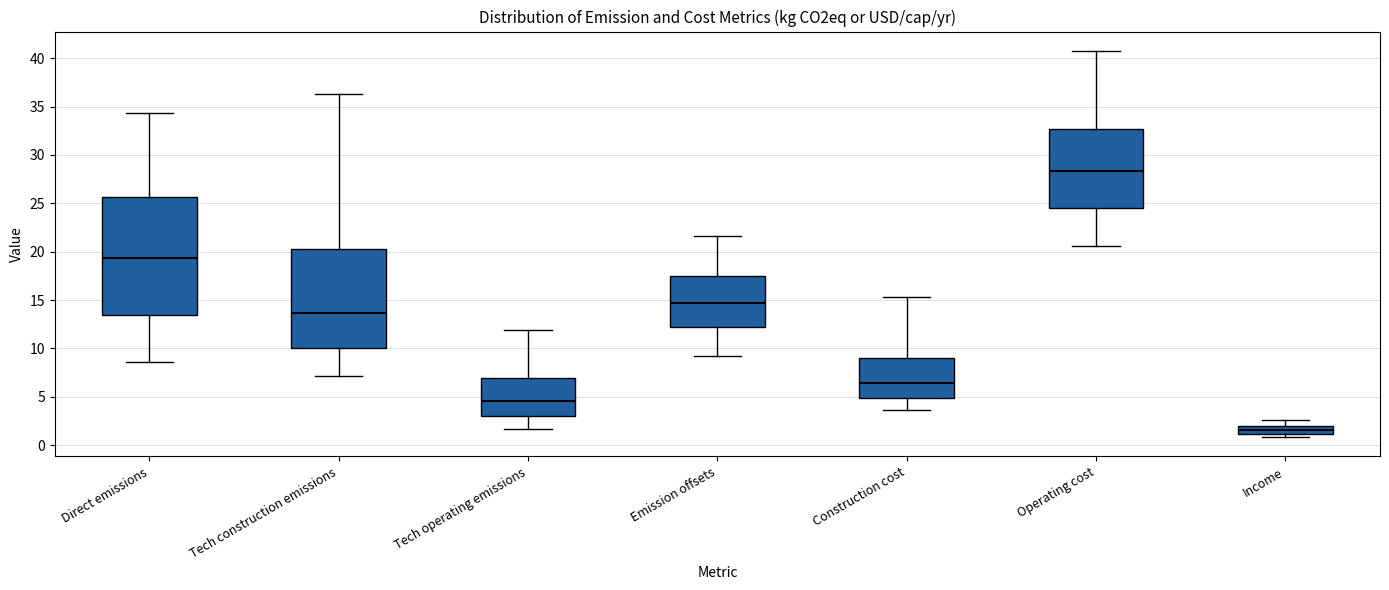

Reading left to right, read every box against the y-axis: the position of its median line, the range the box covers, and the ends of its whiskers. The values are not printed on the chart, so give them approximately, as read against the axis.

Direct emissions: median 19.5, box 13.5 to 25.5, whiskers 8.5 to 34.5
Tech construction emissions: median 13.5, box 10.0 to 20.0, whiskers 7.0 to 36.5
Tech operating emissions: median 4.5, box 3.0 to 7.0, whiskers 1.5 to 12.0
Emission offsets: median 14.5, box 12.5 to 17.5, whiskers 9.0 to 21.5
Construction cost: median 6.5, box 5.0 to 9.0, whiskers 3.5 to 15.5
Operating cost: median 28.5, box 24.5 to 32.5, whiskers 20.5 to 41.0
Income: median 1.5, box 1.0 to 2.0, whiskers 1.0 (just below the box's lower edge) to 2.5